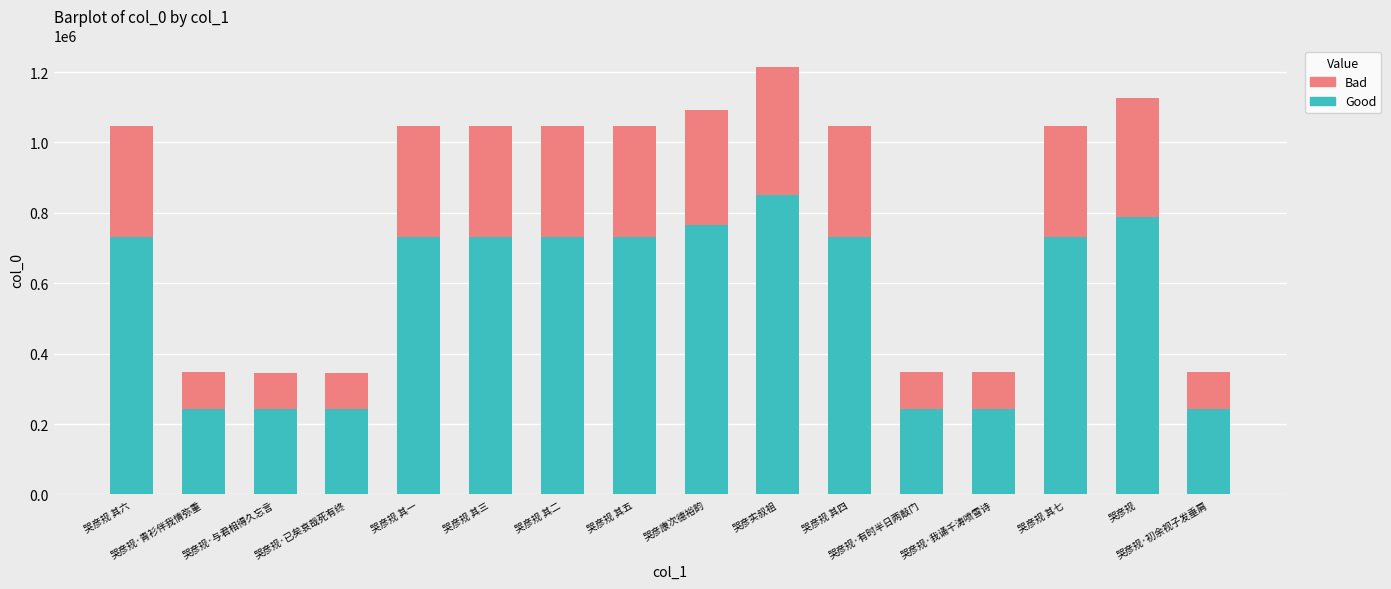

What is the sum of all Good values?

8978475.1